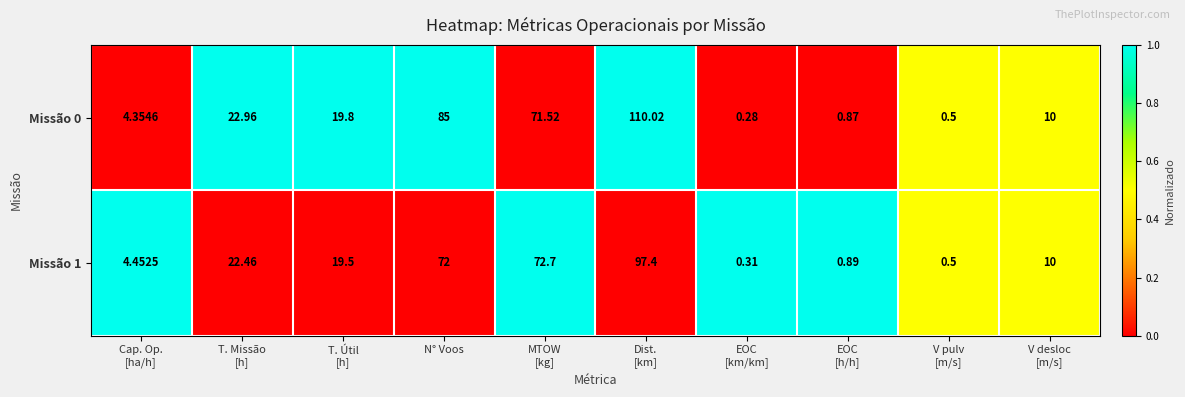

At which label is Missão 1 closest to 48?

N° Voos